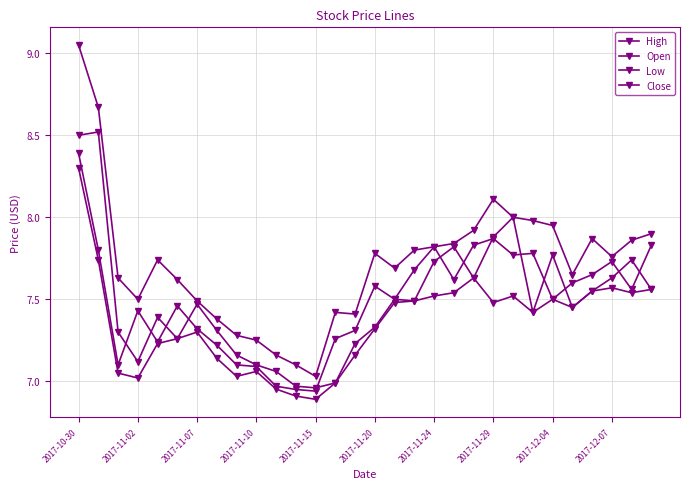

How many values in the Close series exceed 7?

27